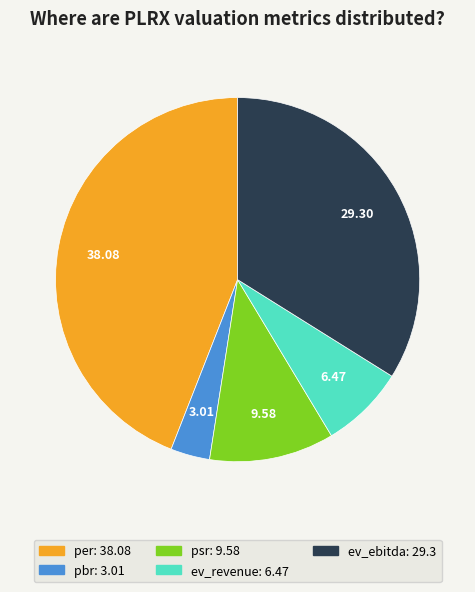

Is the sum of psr: 9.58 and ev_revenue: 6.47 greater than half?

No